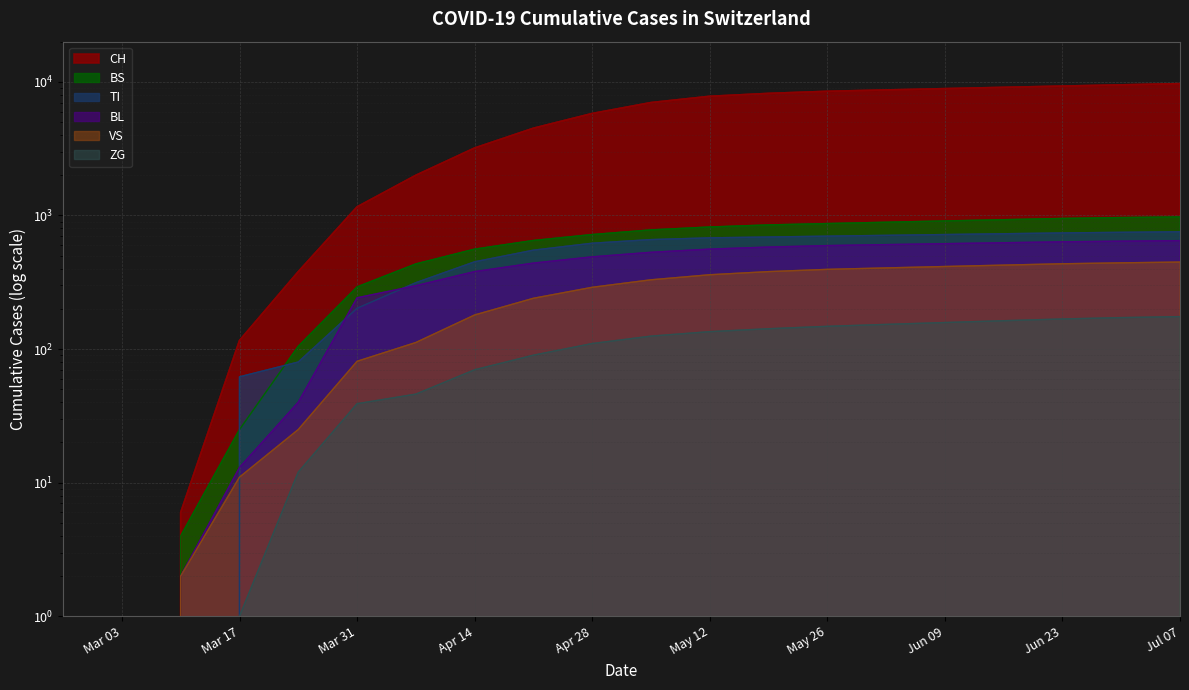

Reading left to right, list all the values displayed in this chart.

CH: 0	0	6	116	380	1160	2000	3200	4500	5800	7000	7800	8200	8500	8700	8900	9100	9300	9500	9700
BS: 0	0	4	25	105	292	434	560	650	720	780	820	850	870	890	910	930	950	965	975
TI: 0	0	0	62	80	202	314	450	550	620	660	680	690	700	710	720	730	740	748	755
BL: 0	0	2	13	40	242	298	380	440	490	530	560	580	595	605	615	625	635	642	648
VS: 0	0	2	11	25	81	112	180	240	290	330	360	380	395	405	415	425	435	442	448
ZG: 0	0	0	1	12	39	46	70	90	110	125	135	142	148	153	158	163	168	172	175